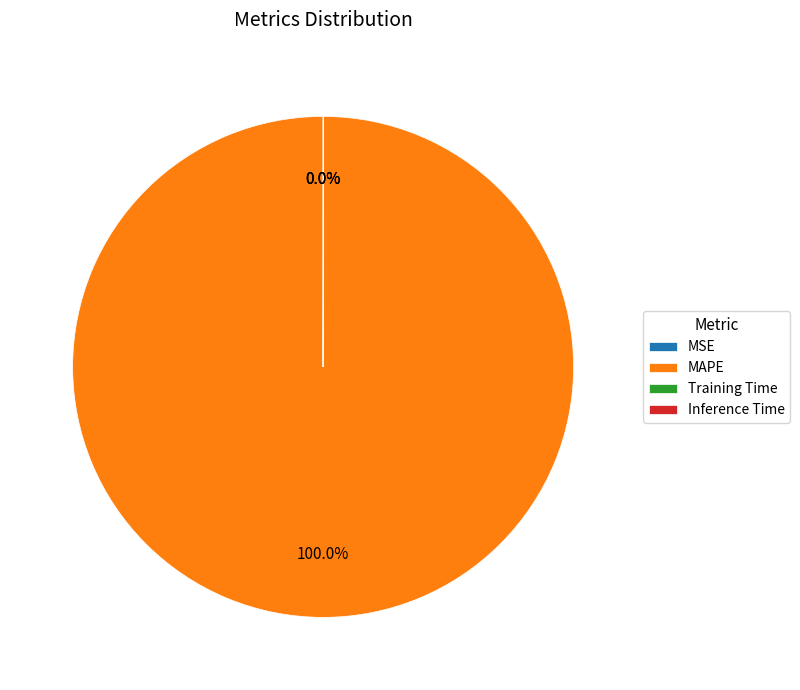

Does MAPE represent more than half of the total?

Yes